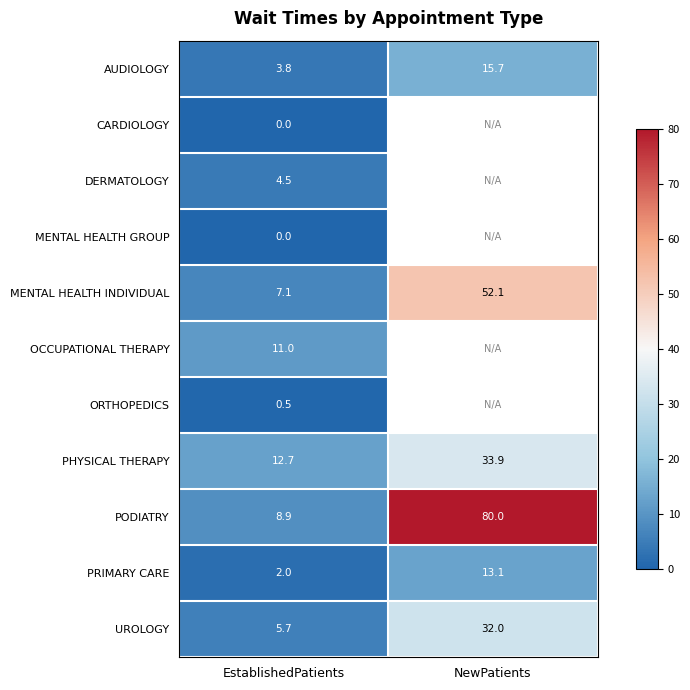

What is the difference between the highest and lowest values at EstablishedPatients?

12.7